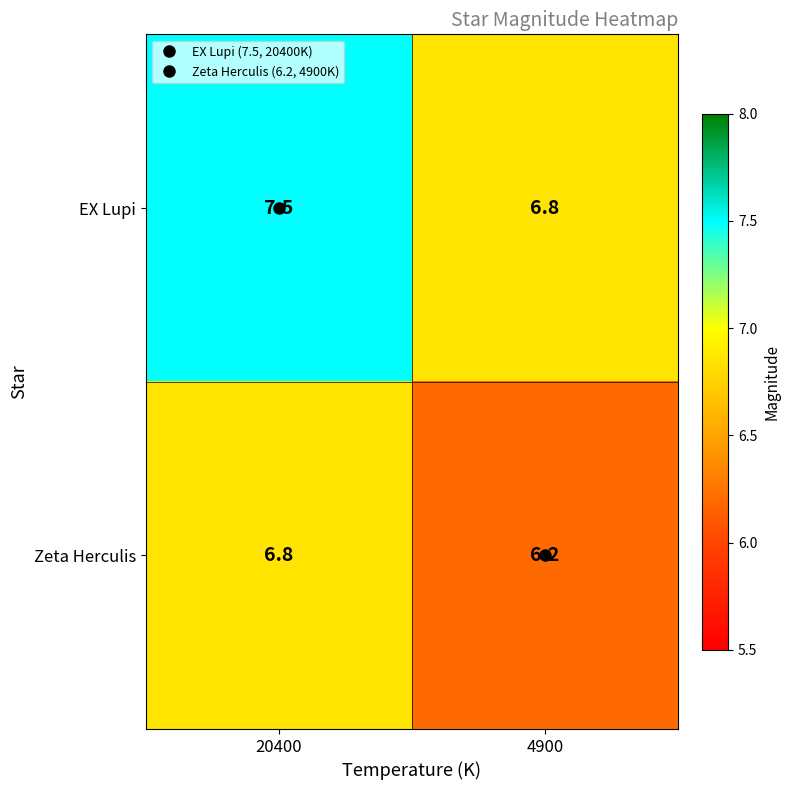

What is the difference between the maximum and minimum values in the EX Lupi series?

0.7